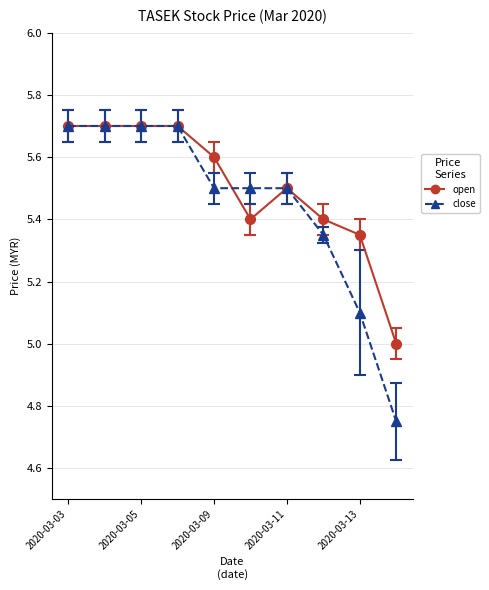

What is the value of the close point at the 1st from the left?

5.7